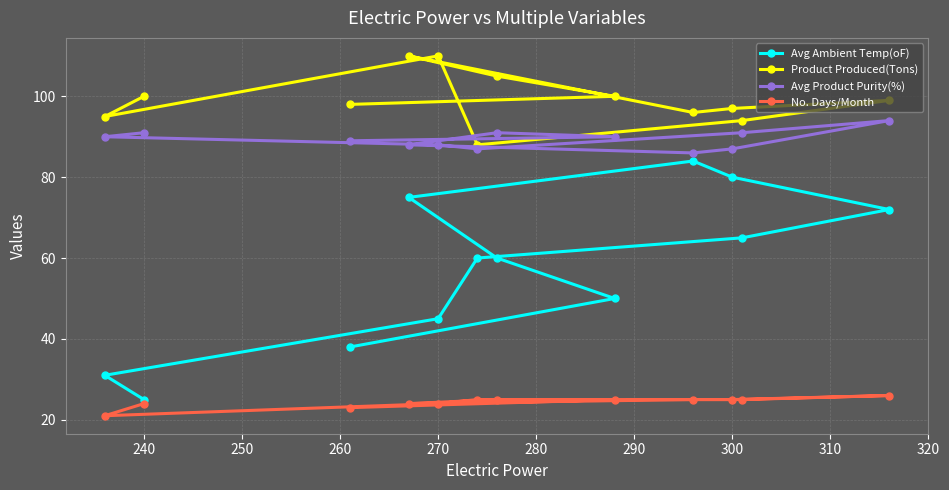

What is the average value of the Product Produced(Tons) series?

99